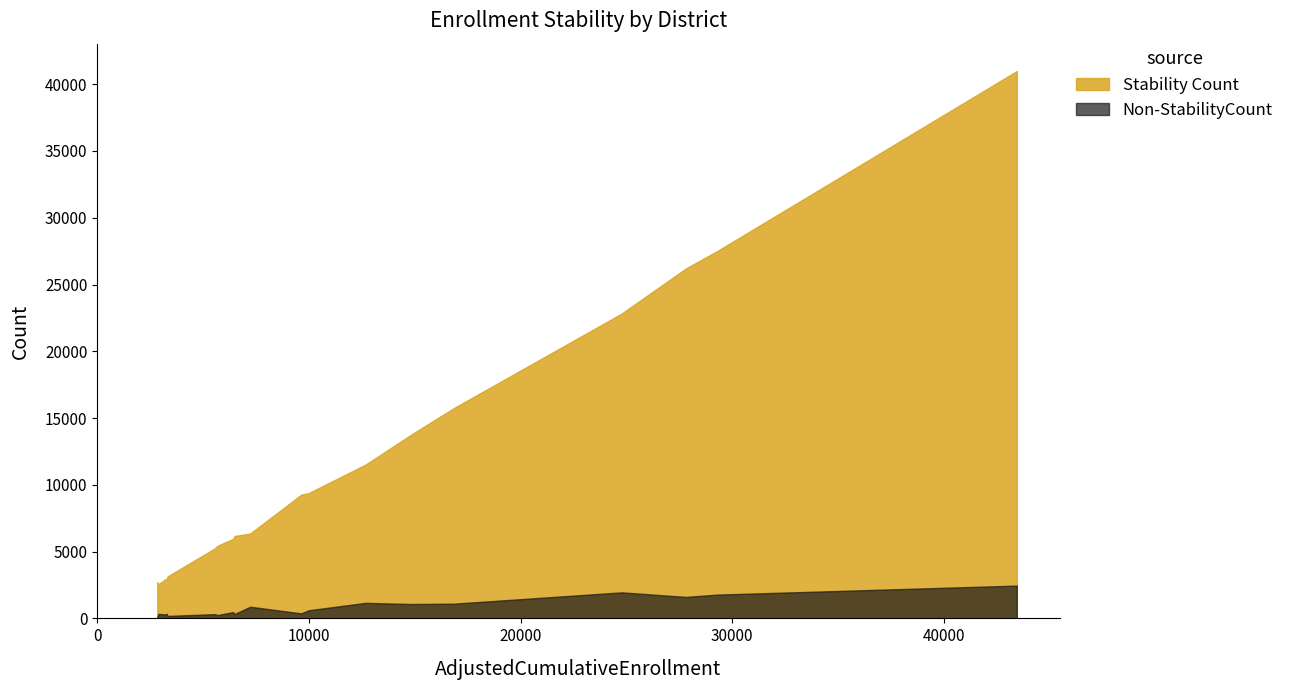

How many interior local valleys does the Stability Count series have?

5